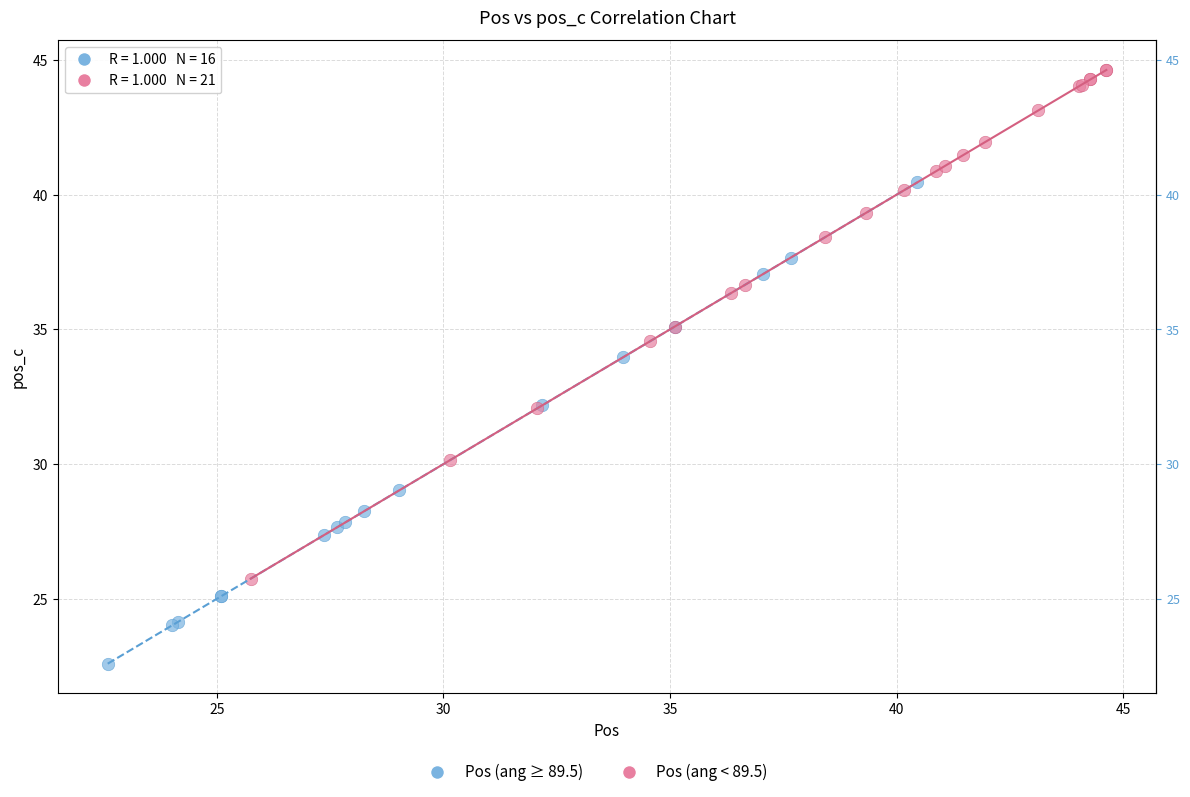

Which series contains the highest Y value?

Pos (ang < 89.5)